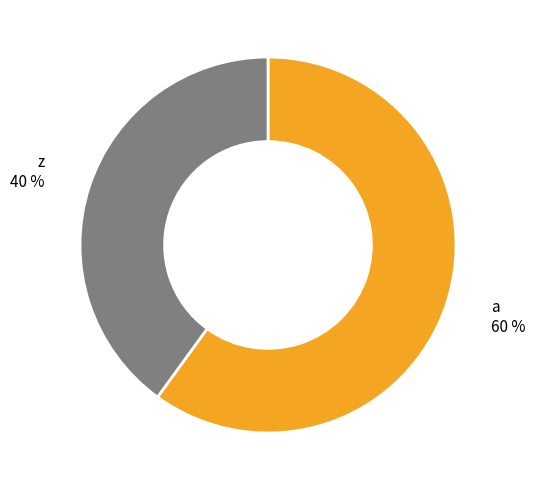

To the nearest percent, what is the difference between the largest and smallest slice percentages?

20%